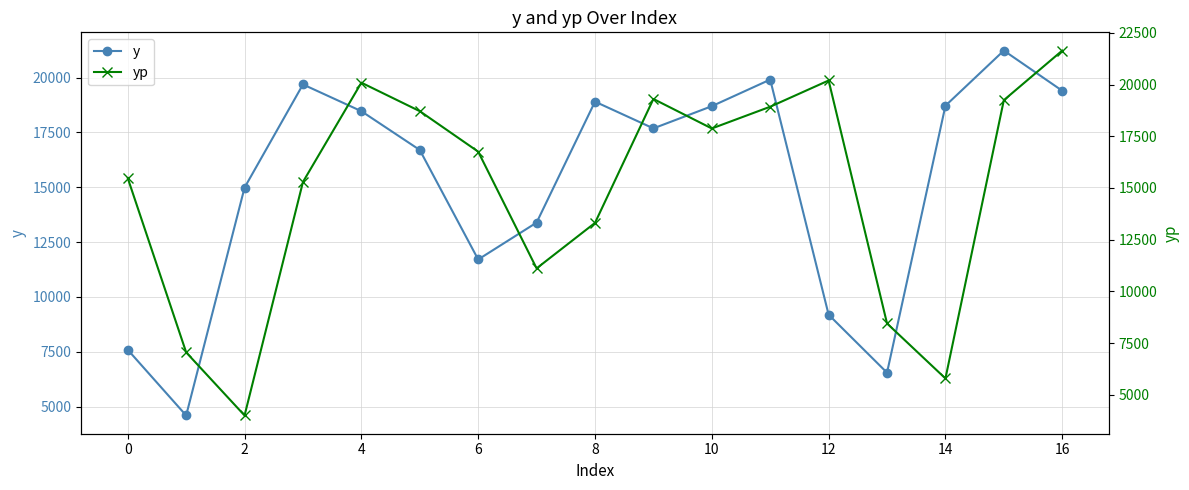

What is the difference between the second highest and minimum values in the y series?

15307.9